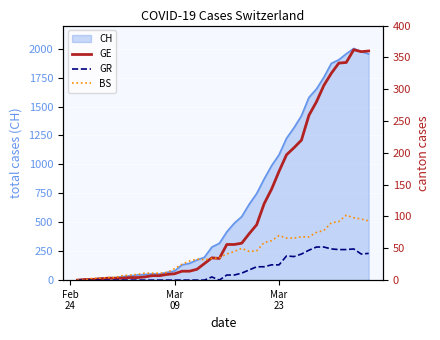

What is the highest value of the CH series?

2002